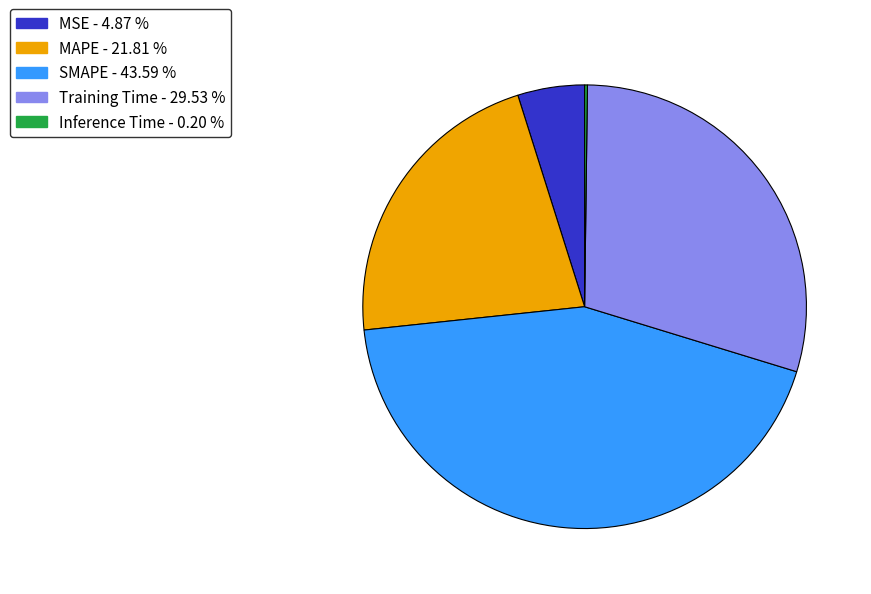

What is the ratio of the value at MAPE - 21.81 % to the value at Training Time - 29.53 %?

0.7